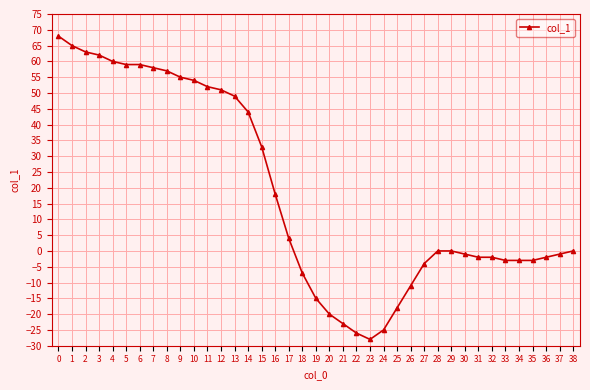

What is the value of the 12th point from the left?

52